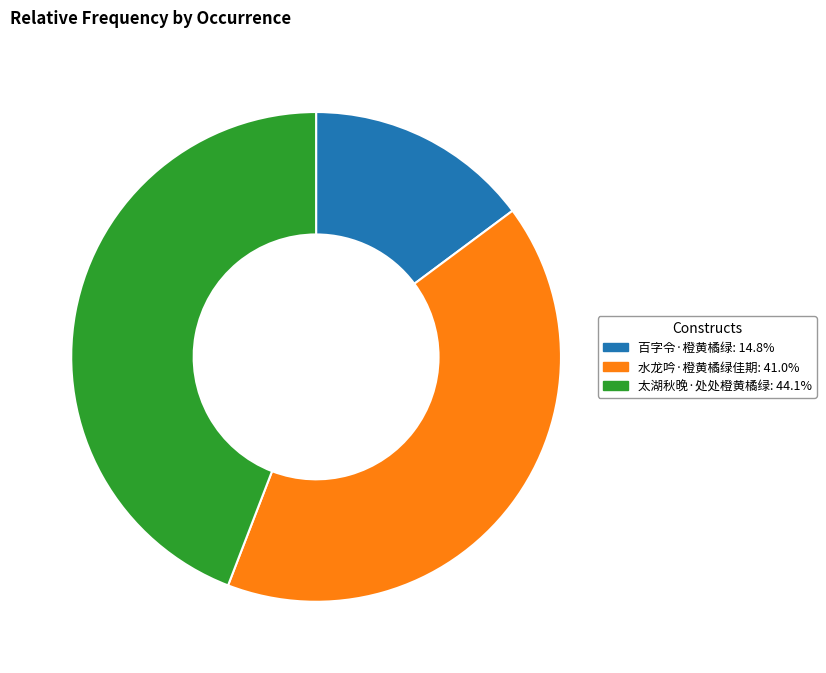

Which has a higher value, 水龙吟·橙黄橘绿佳期 or 太湖秋晚·处处橙黄橘绿?

太湖秋晚·处处橙黄橘绿